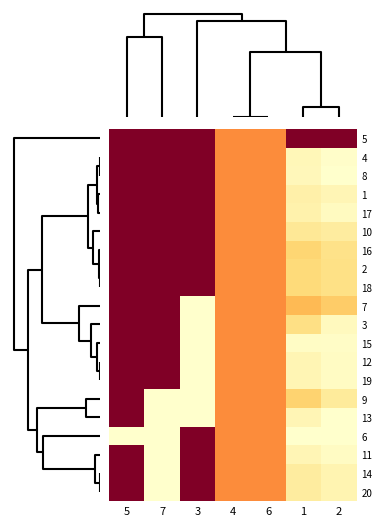

Rank the series by their maximum value, from highest to lowest.

5, 4, 8, 1, 17, 10, 16, 2, 18, 7, 3, 15, 12, 19, 9, 13, 6, 11, 14, 20